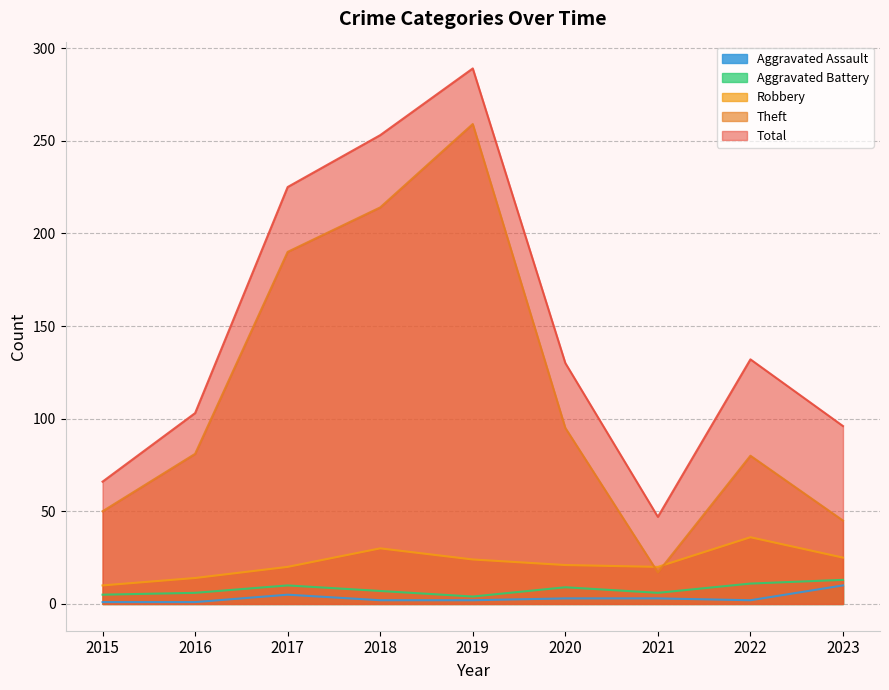

What is the lowest value of the Total series?

47